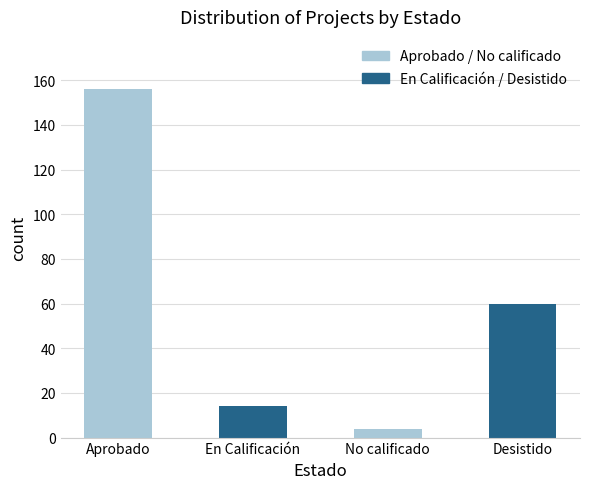

How many bars are there in total?

4